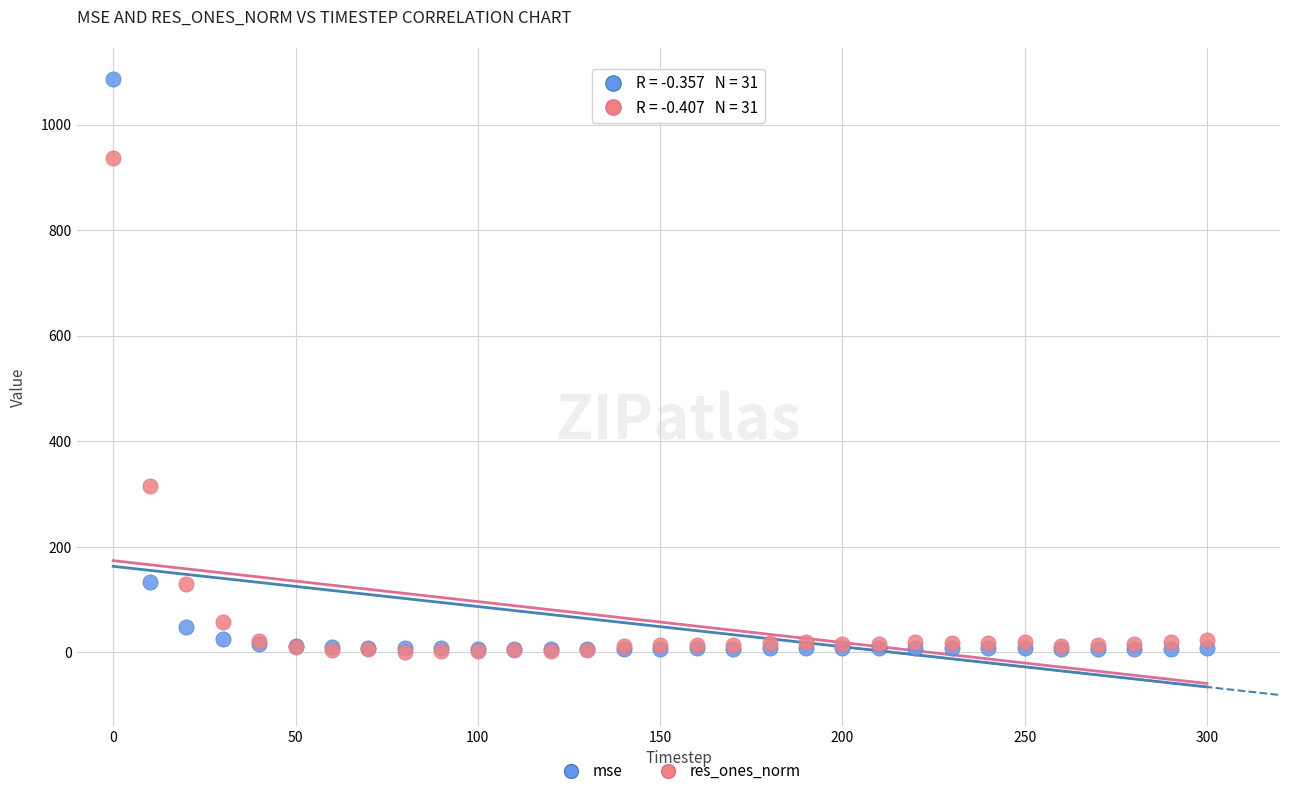

In the res_ones_norm series, what Y value is closest to 469?

315.3